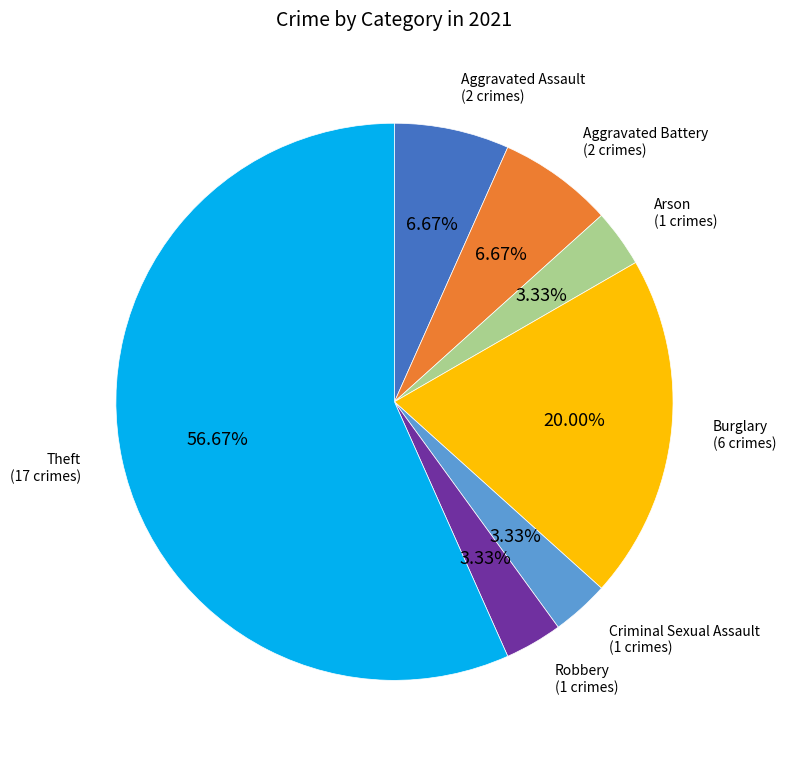

Does any single category account for the majority?

Yes